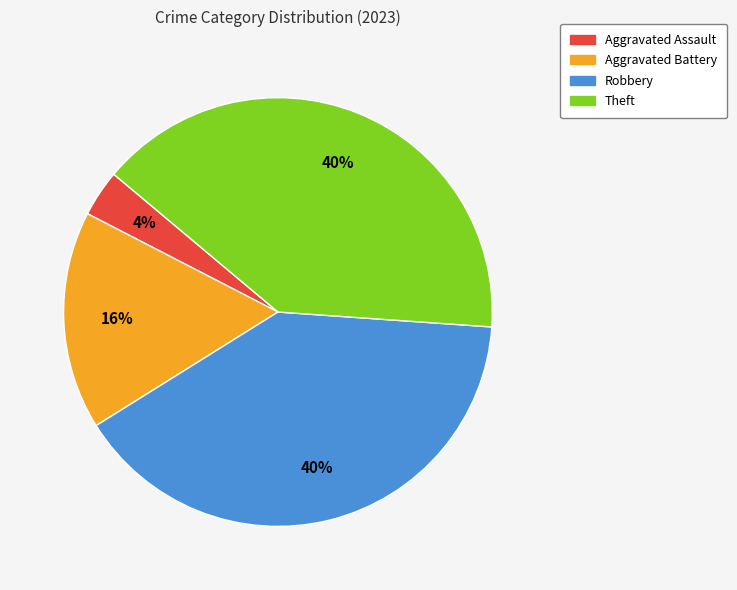

Which has a higher value, Robbery or Aggravated Battery?

Robbery